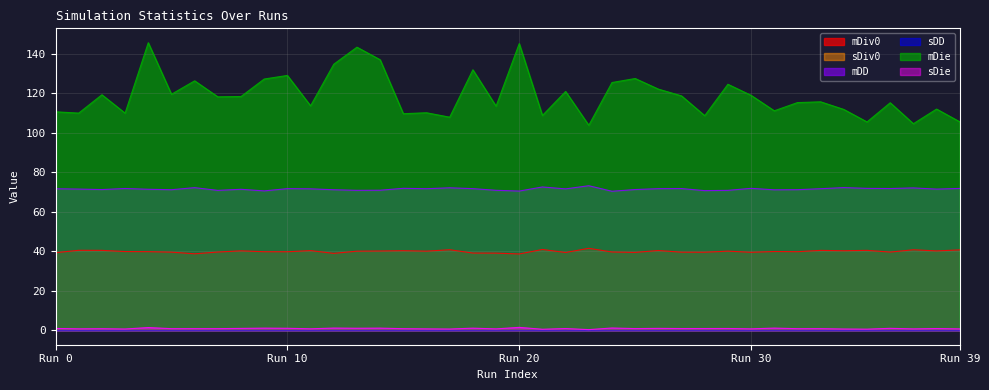

How many categories are shown in the chart?

40